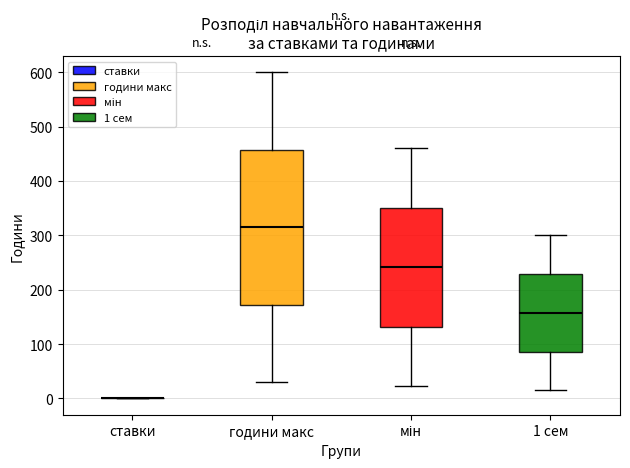

Which box is the tallest, from its lower edge to its upper edge?

години макс